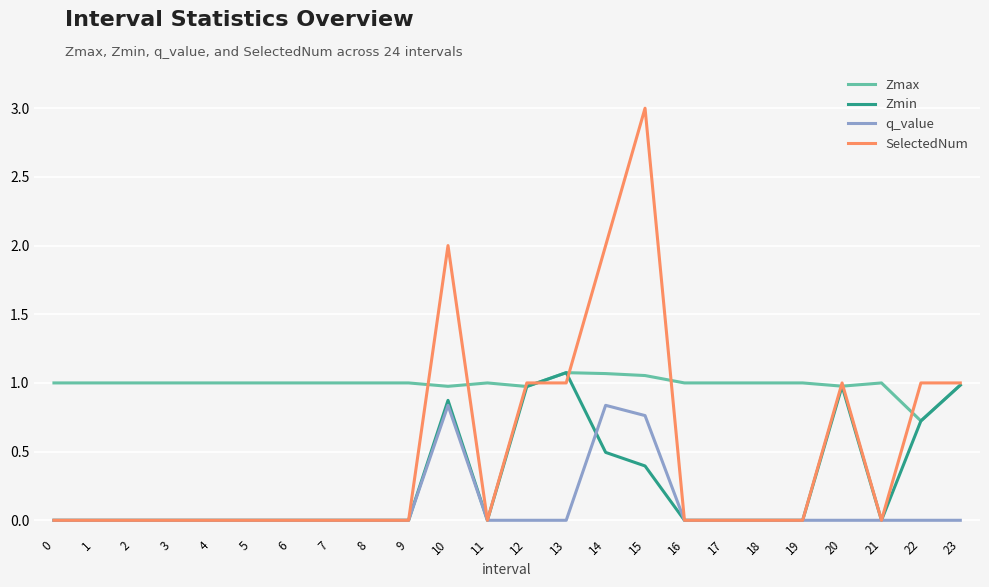

What is the average value of the Zmax series?

1.0